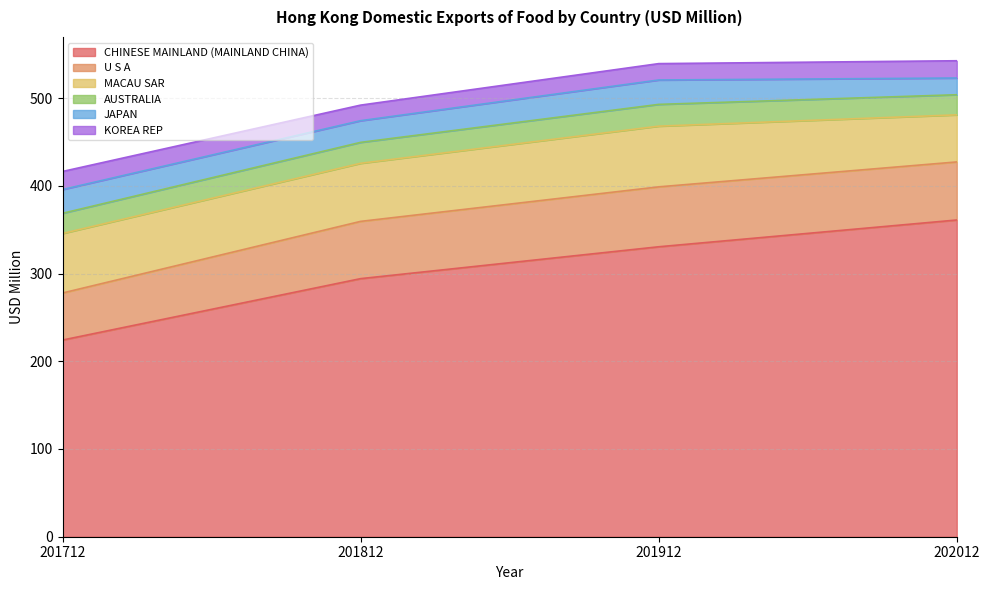

Which category has the highest value in the KOREA REP series?

201712